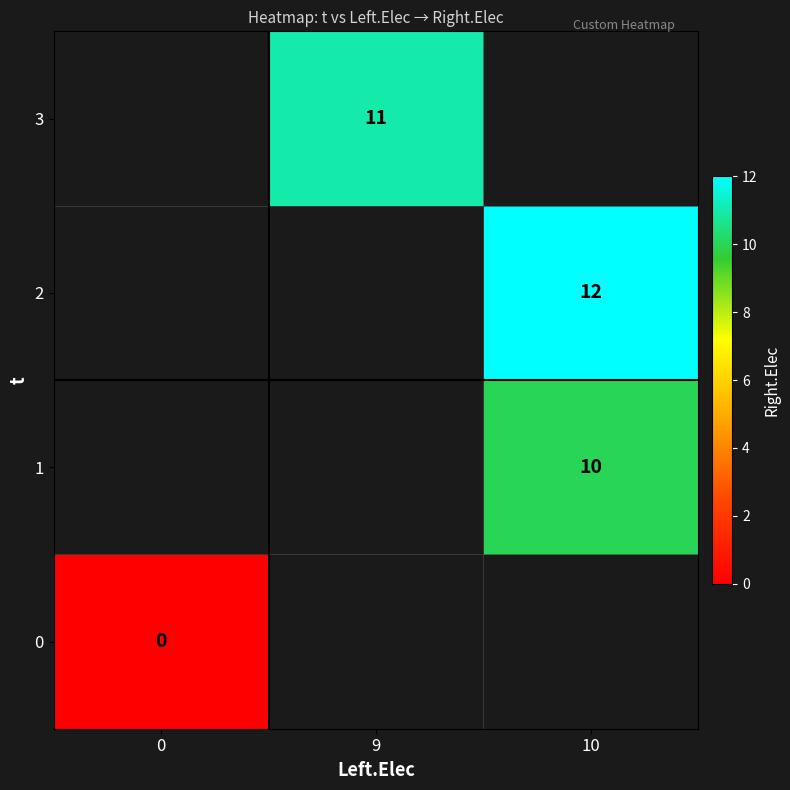

Is it true that 3 equals 11 at 9?

True